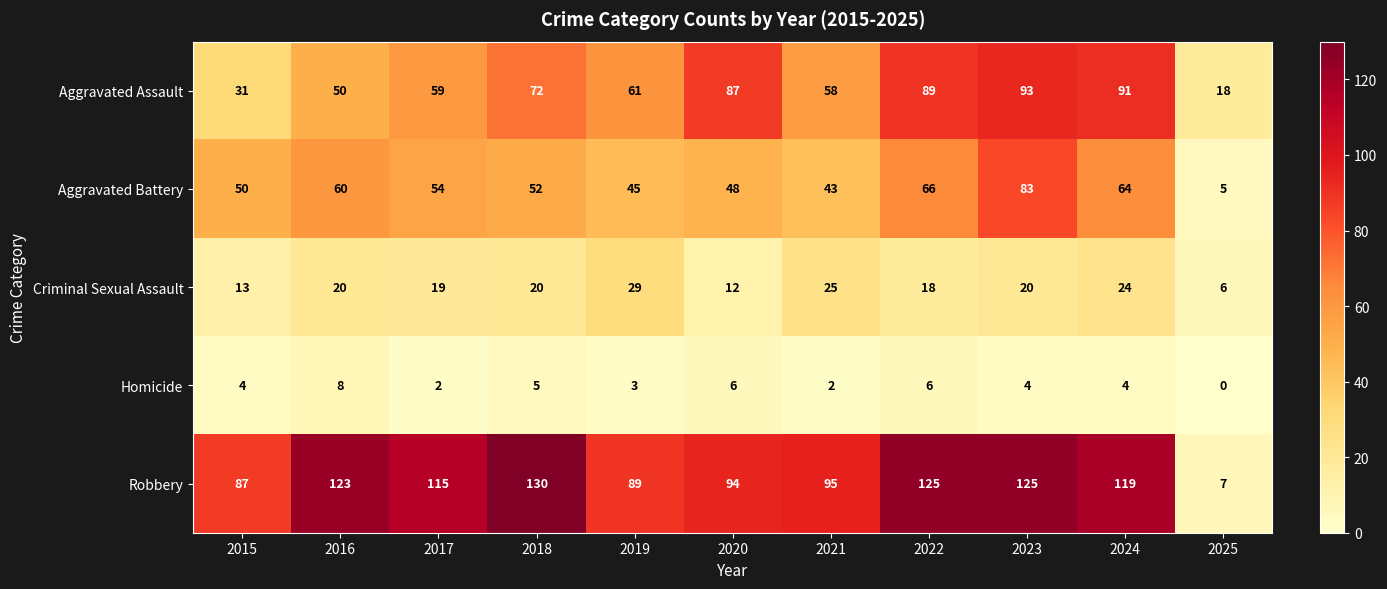

What is the difference between the maximum and second lowest values in the Aggravated Battery series?

40